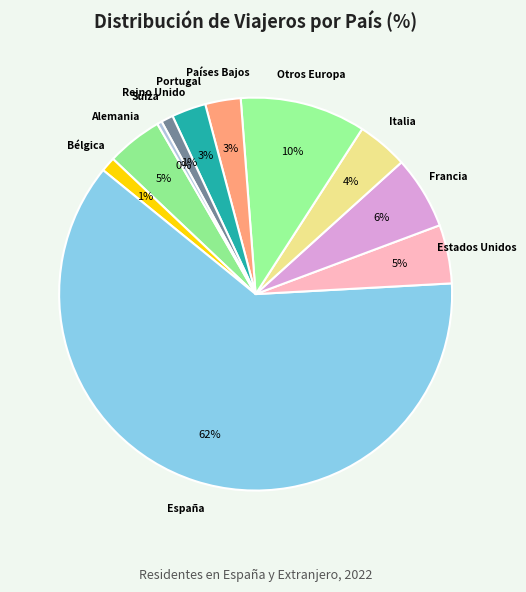

Count the number of slices in the pie.

11